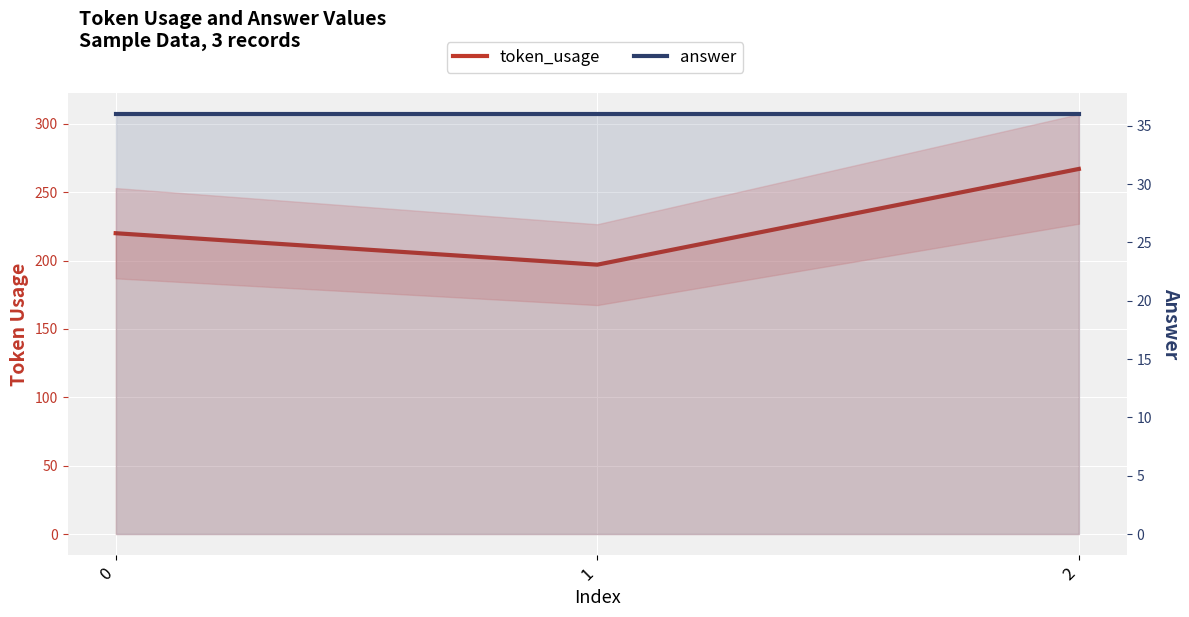

What is the spread (max minus min) of values at 1?

161